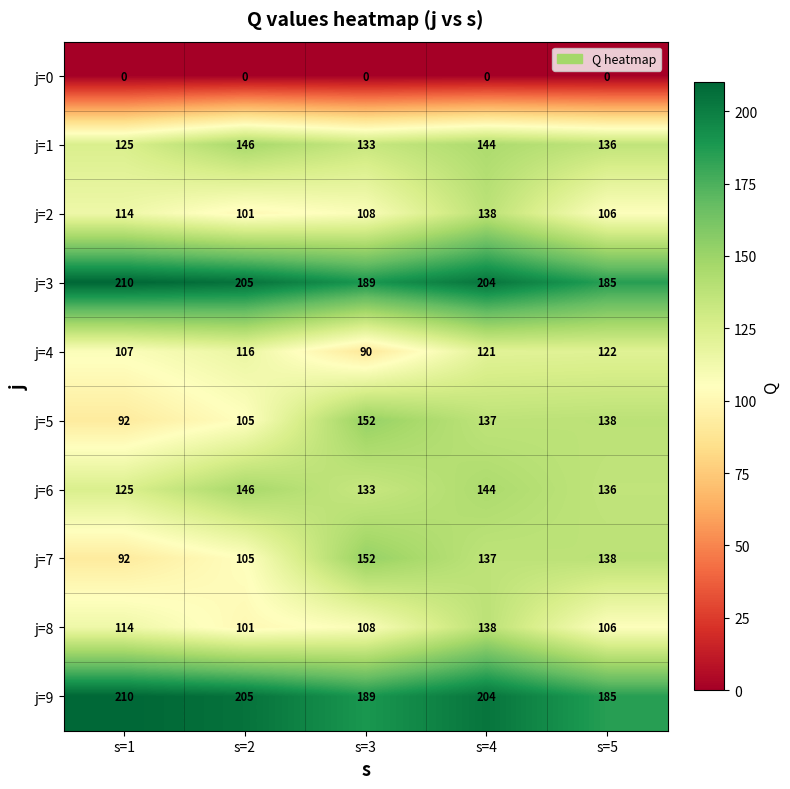

Which category has the highest value across all series?

s=1